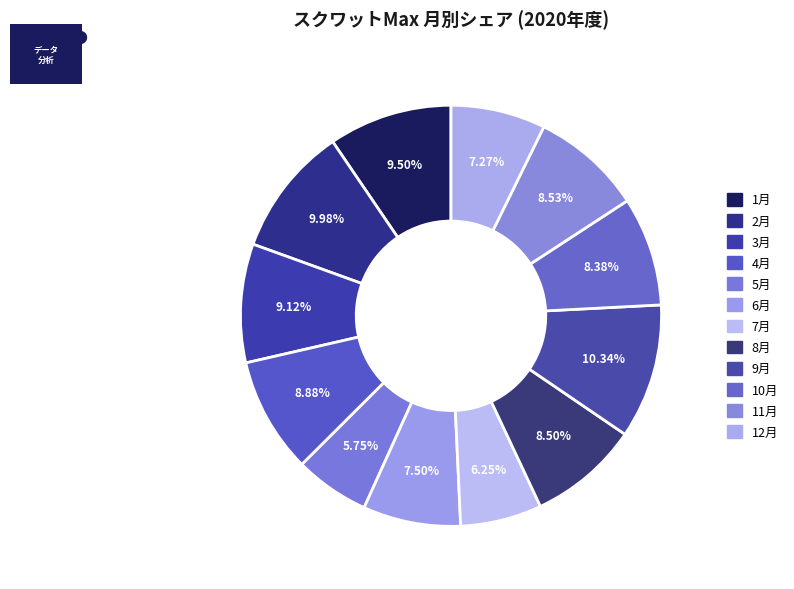

Which slice is the largest?

9月